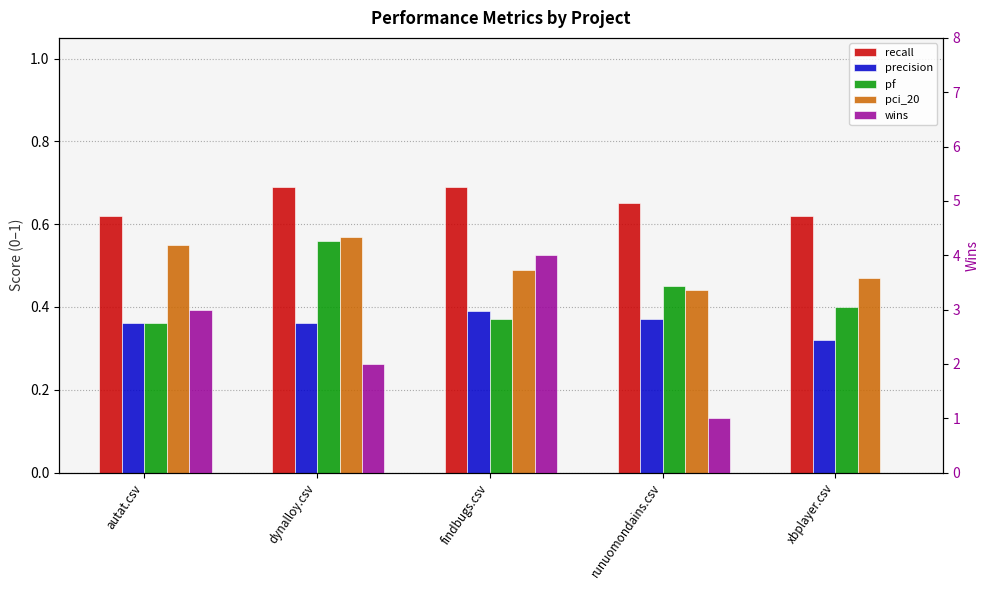

Which series has the widest spread of values?

wins